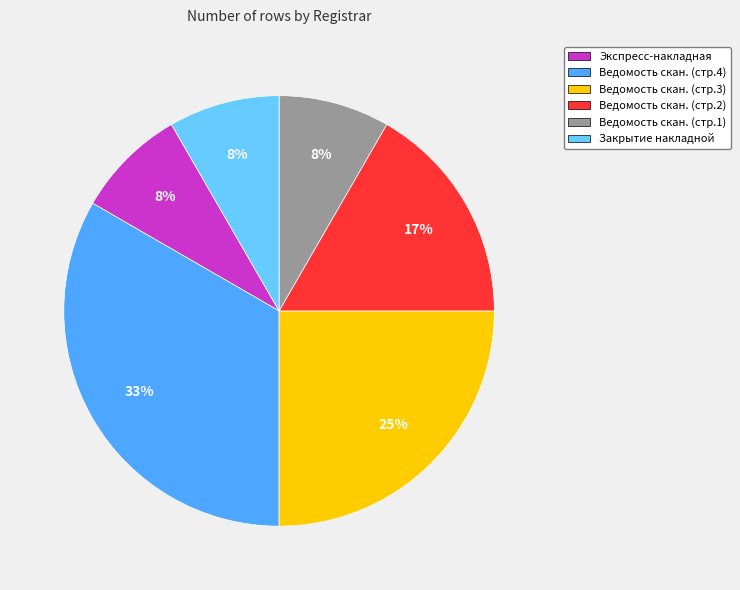

Is the sum of Ведомость скан. (стр.3) and Закрытие накладной greater than half?

No